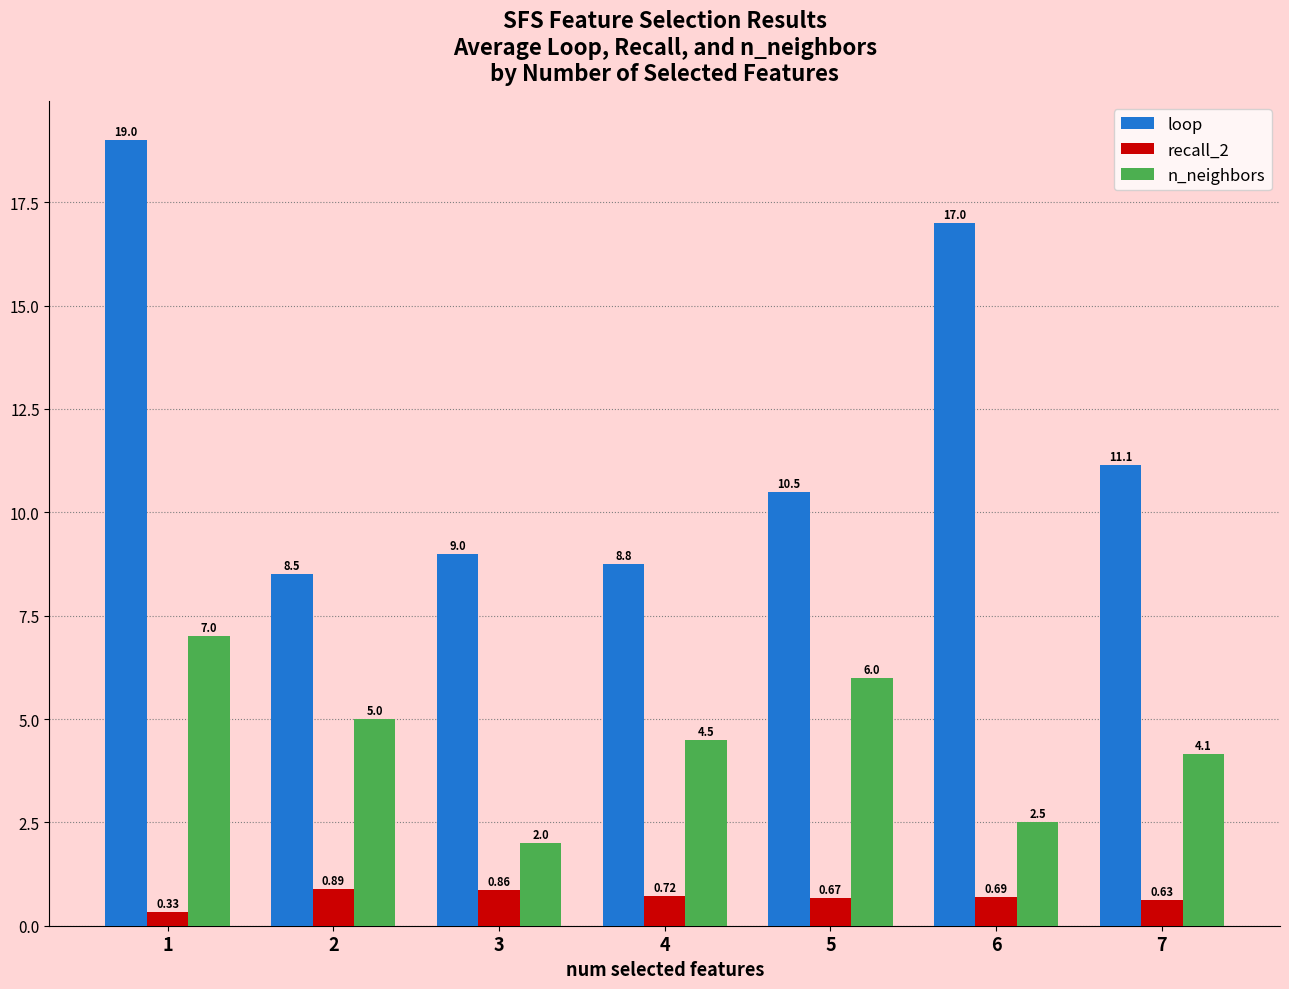

How many n_neighbors values are between 2 and 6?

6